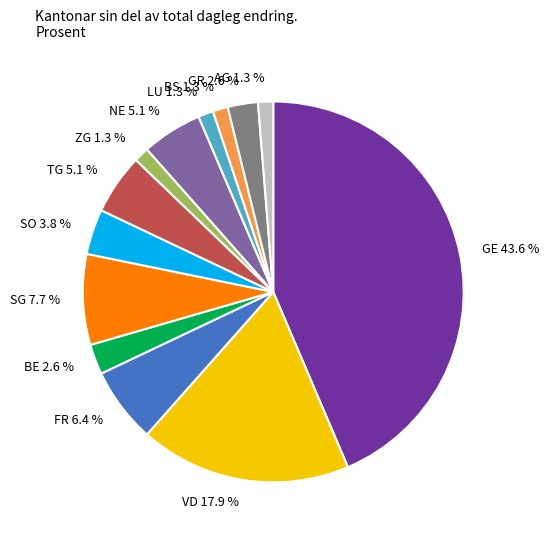

What is the ratio of the value at SG 7.7 % to the value at FR 6.4 %?

1.2